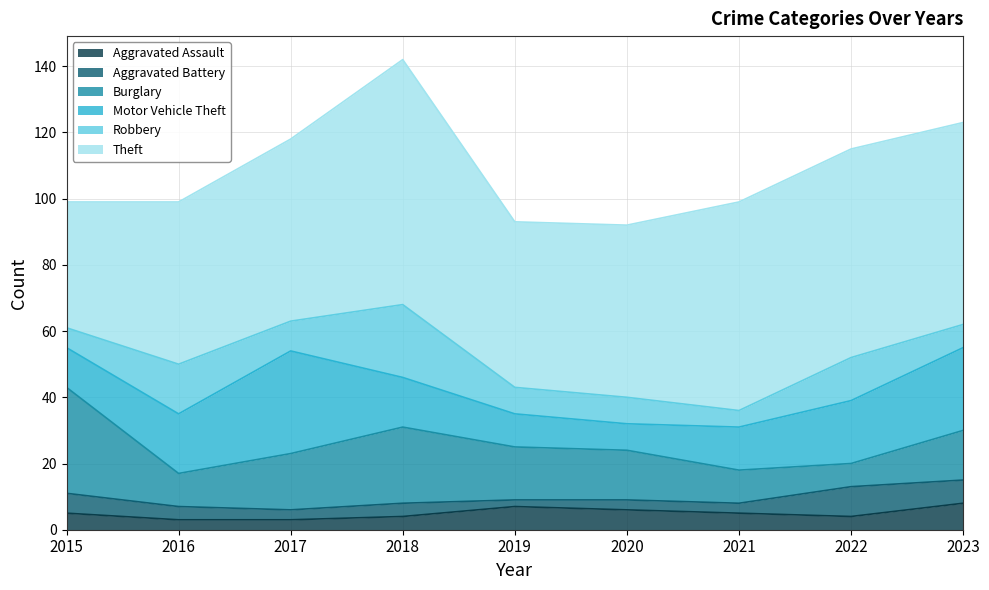

What is the sum of all Motor Vehicle Theft values?

151